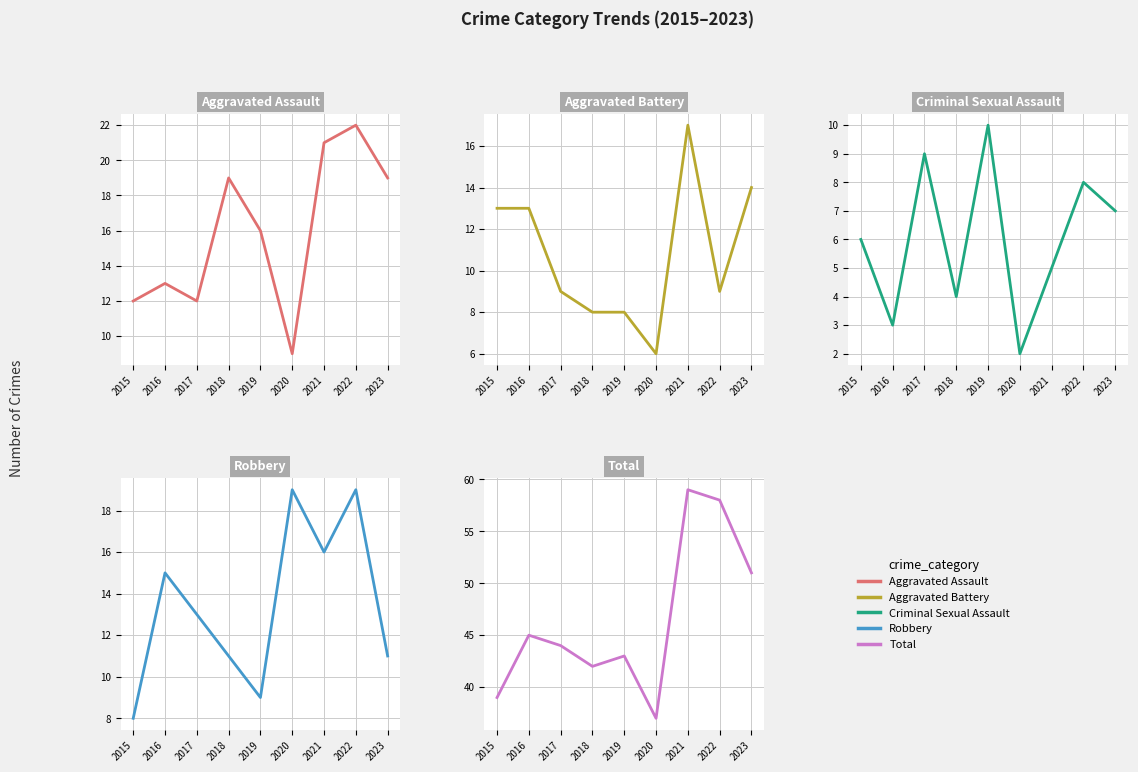

Where is the first local minimum for Criminal Sexual Assault?

2016